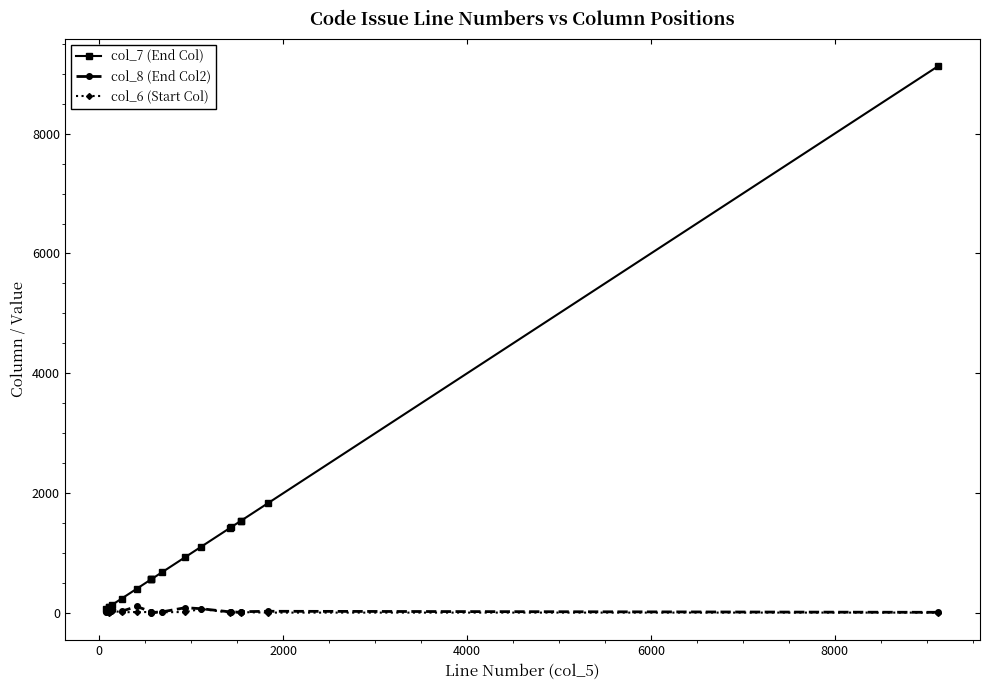

Which series has the widest spread of values?

col_7 (End Col)